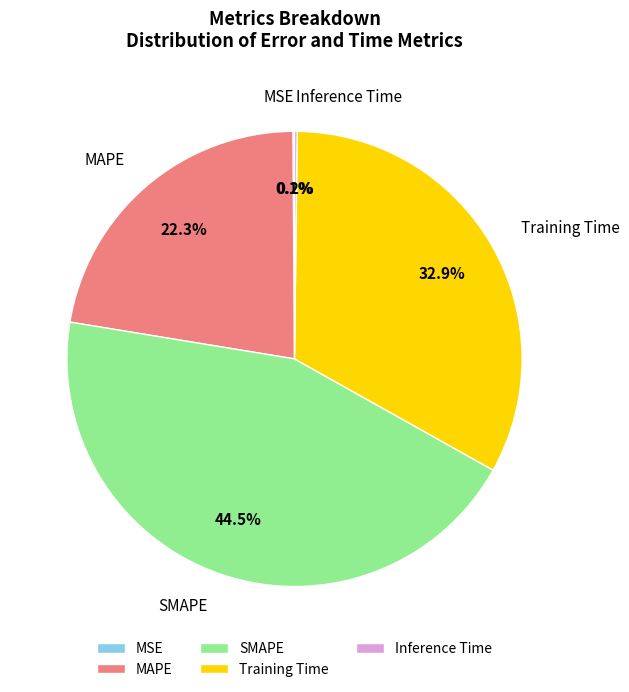

Between SMAPE and MAPE, which is larger?

SMAPE